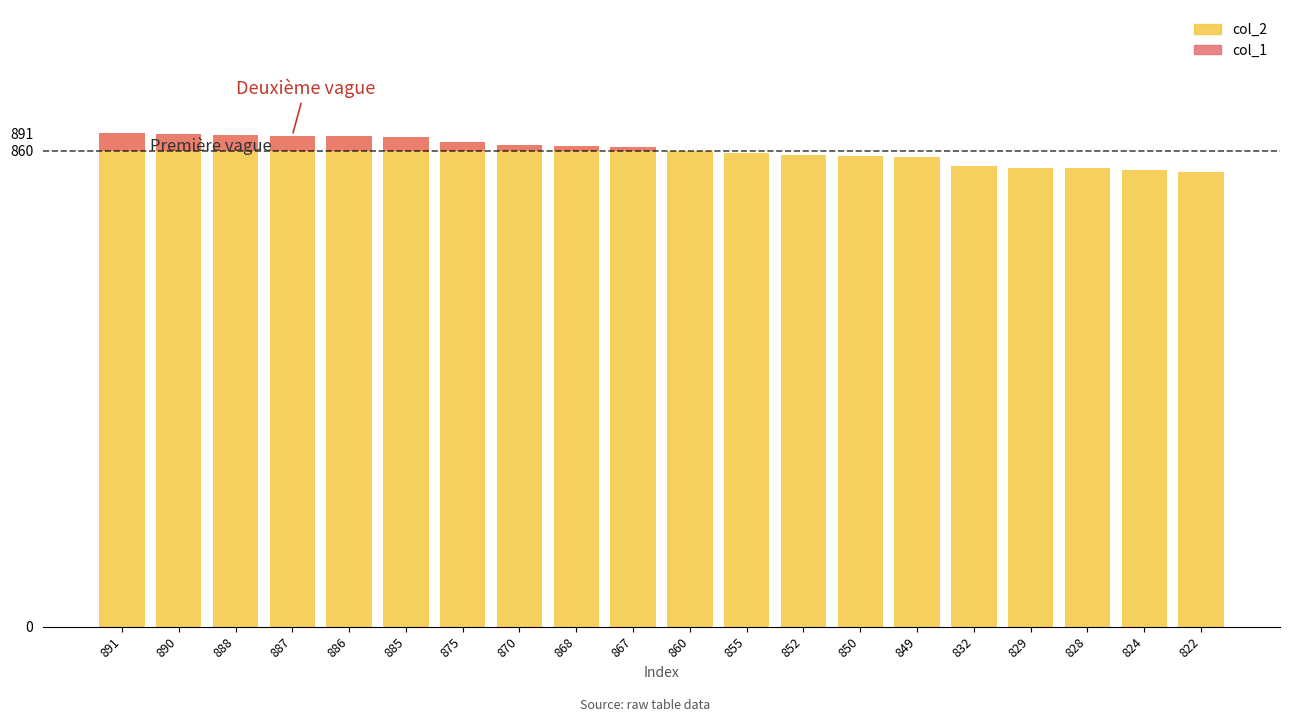

What is the average value of the col_1 series?

10